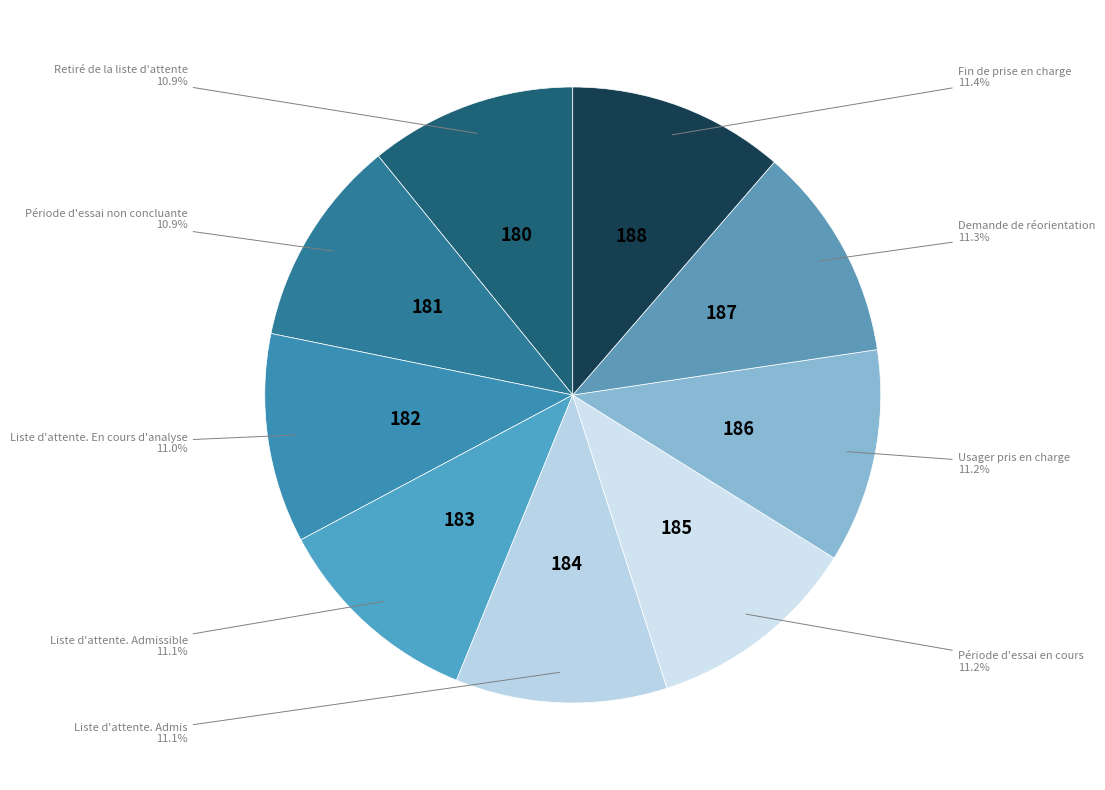

What is the largest slice in the pie chart?

Fin de prise en charge